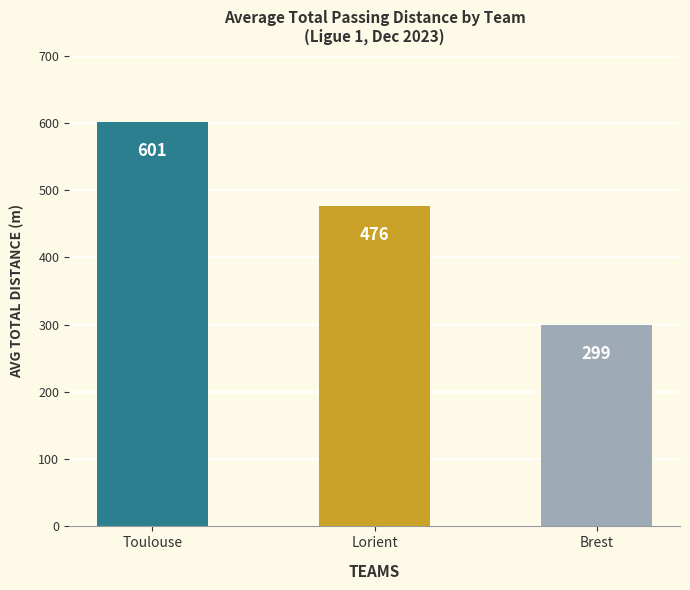

What is the label of the 1st bar from the left?

Toulouse